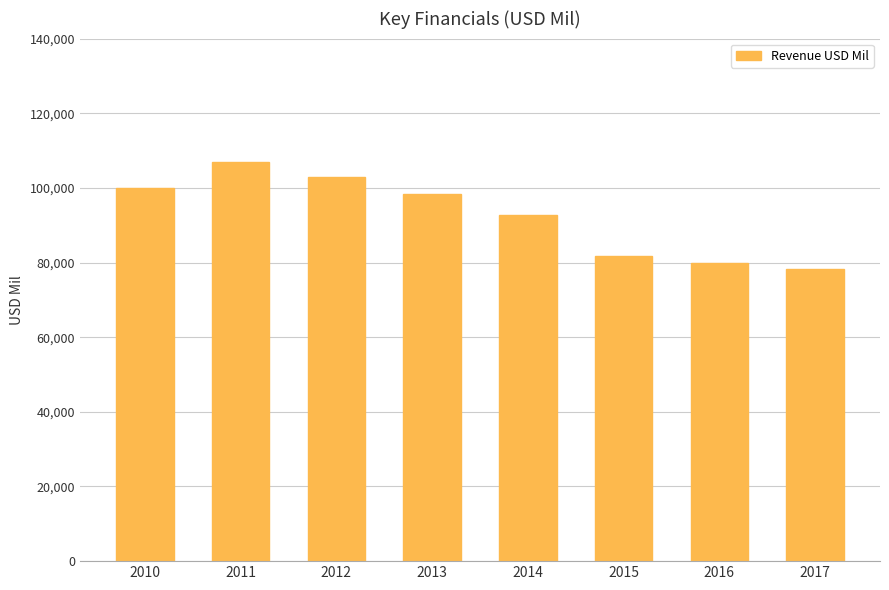

List the labels in order of value, smallest first.

2017, 2016, 2015, 2014, 2013, 2010, 2012, 2011